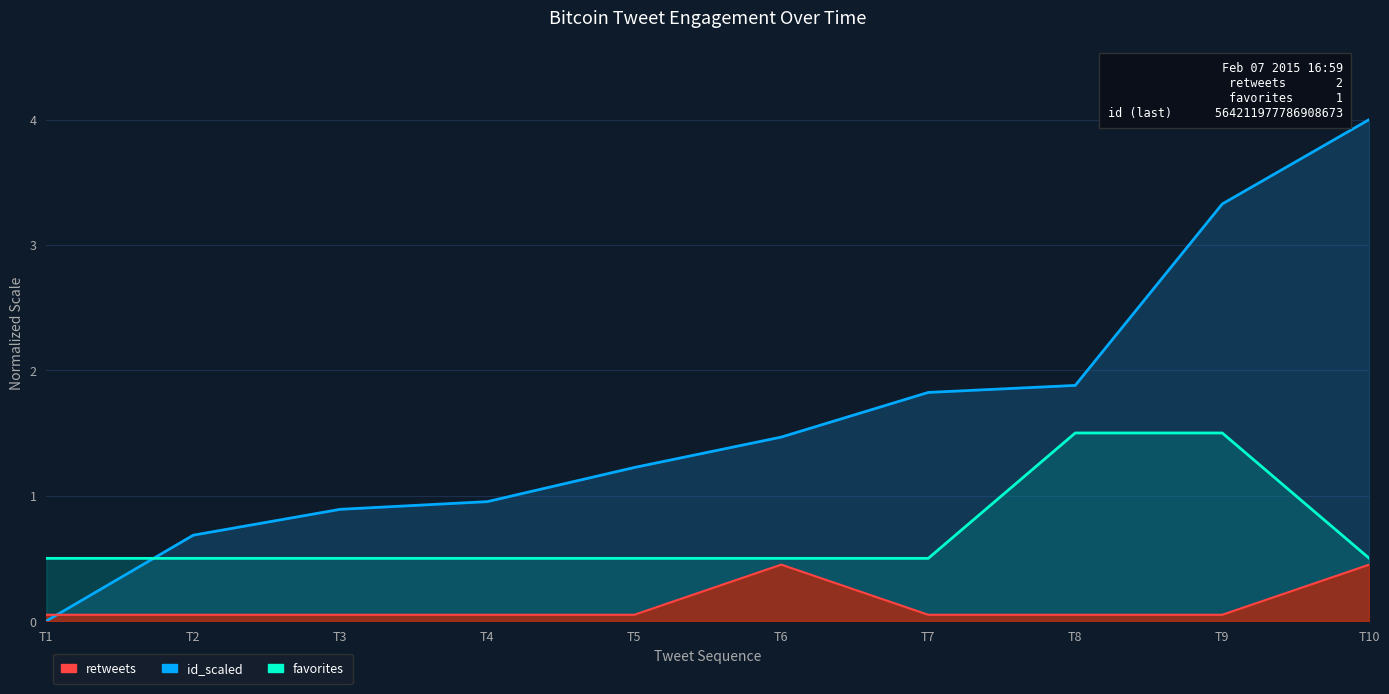

How many favorites values are between 0 and 1?

8